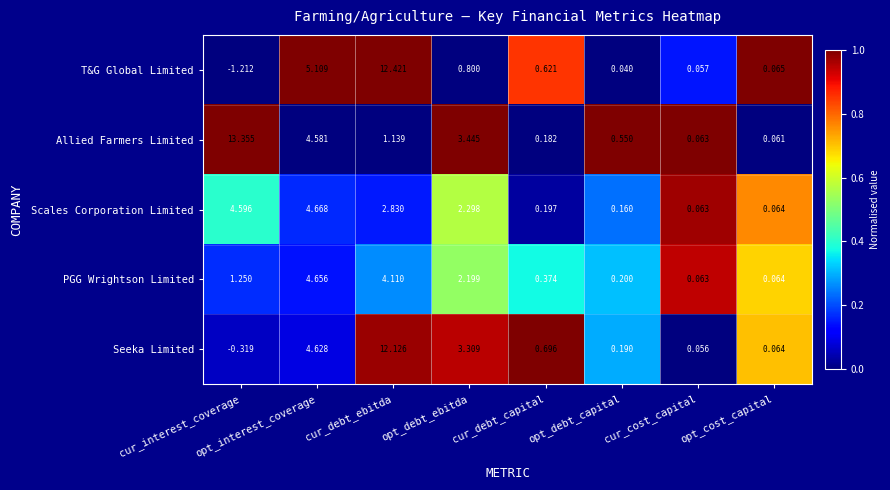

List the series in order of their peak value, lowest first.

PGG Wrightson Limited, Scales Corporation Limited, Seeka Limited, T&G Global Limited, Allied Farmers Limited